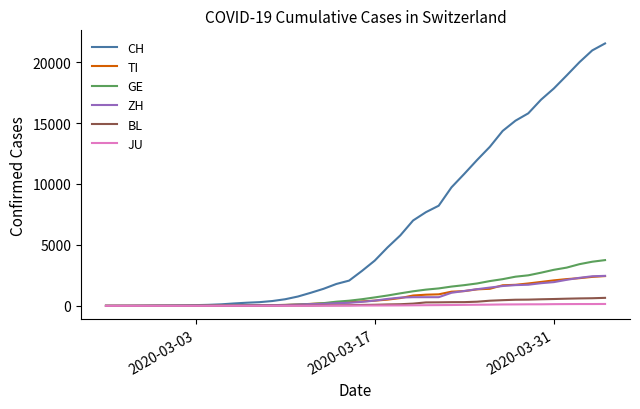

Which series has the largest range (max minus min)?

CH